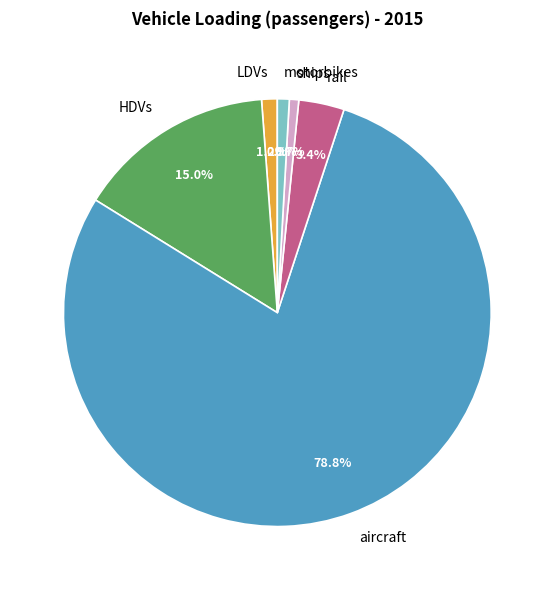

Approximately how many times larger is the value at HDVs compared to motorbikes?

16.7